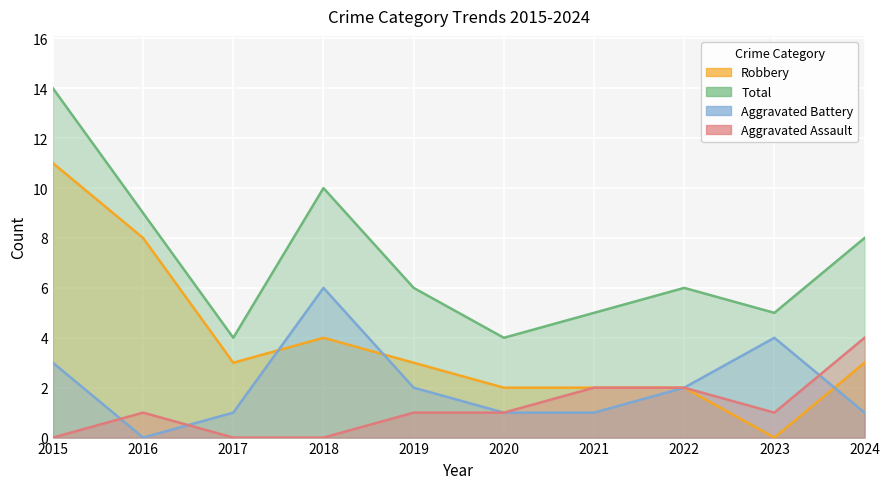

What are all the series names shown in the legend?

Aggravated Assault, Aggravated Battery, Robbery, Total